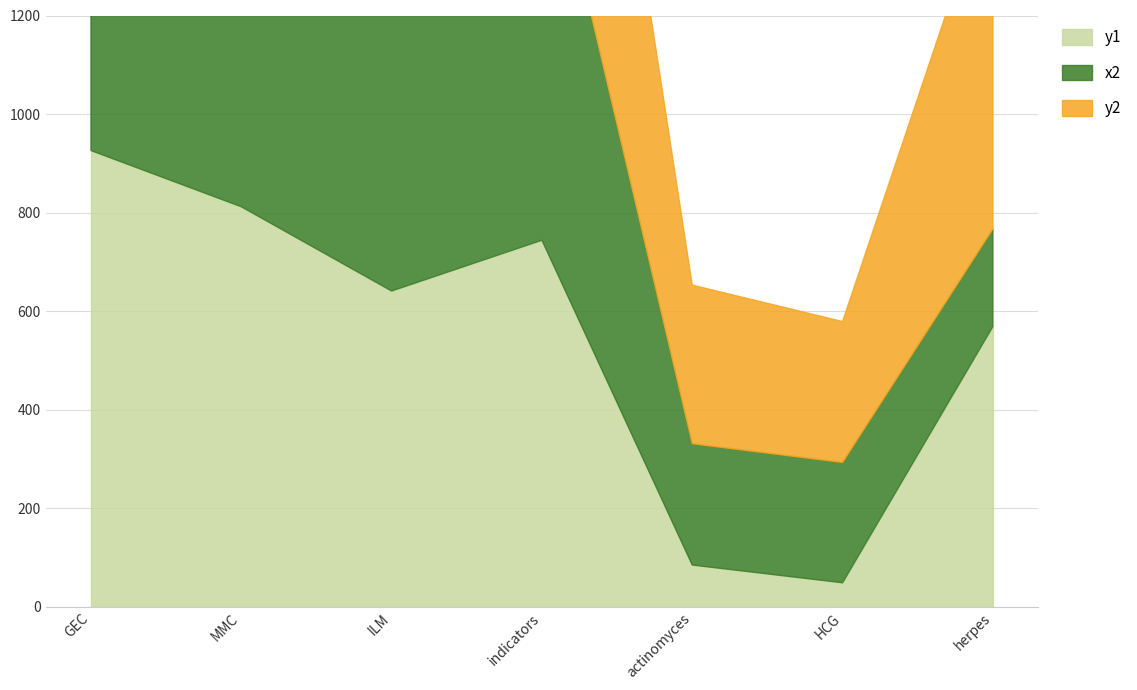

Does the chart have visible grid lines?

Yes